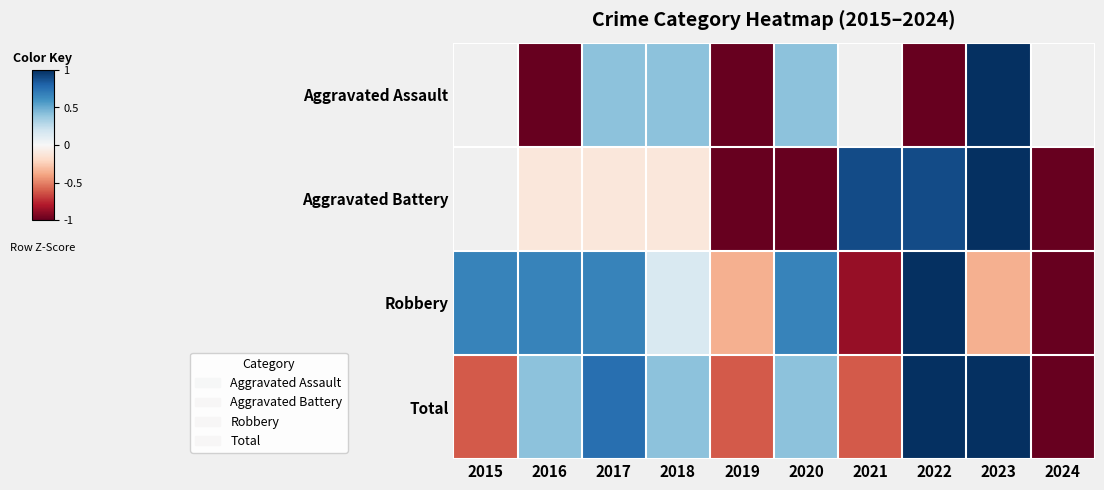

Where does the Aggravated Battery series first go above 0?

2021